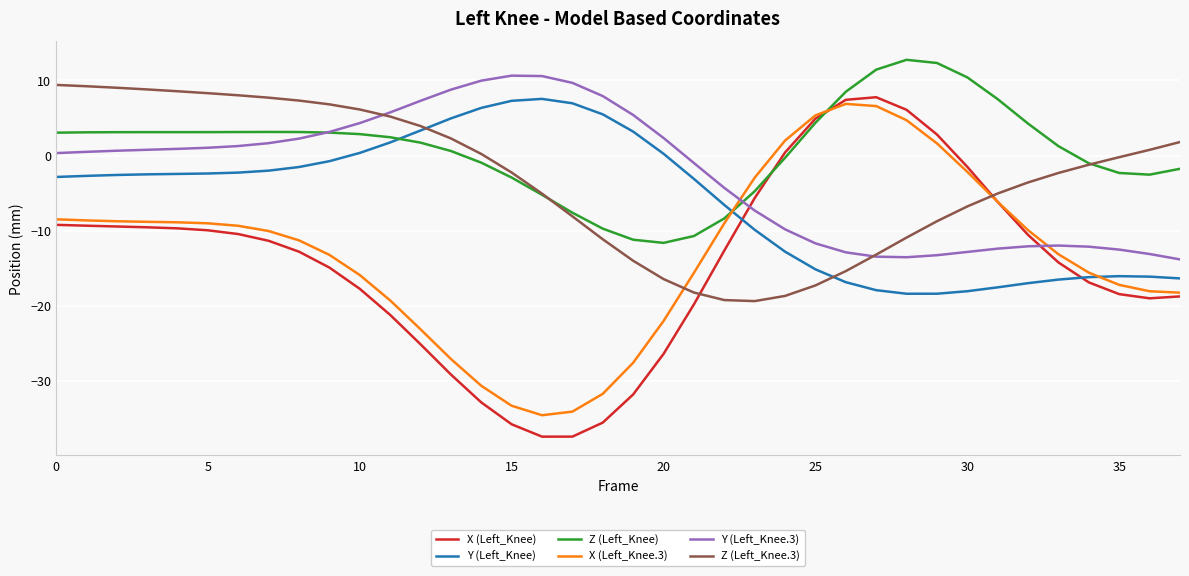

Which series has the largest total across all categories?

Z (Left_Knee)